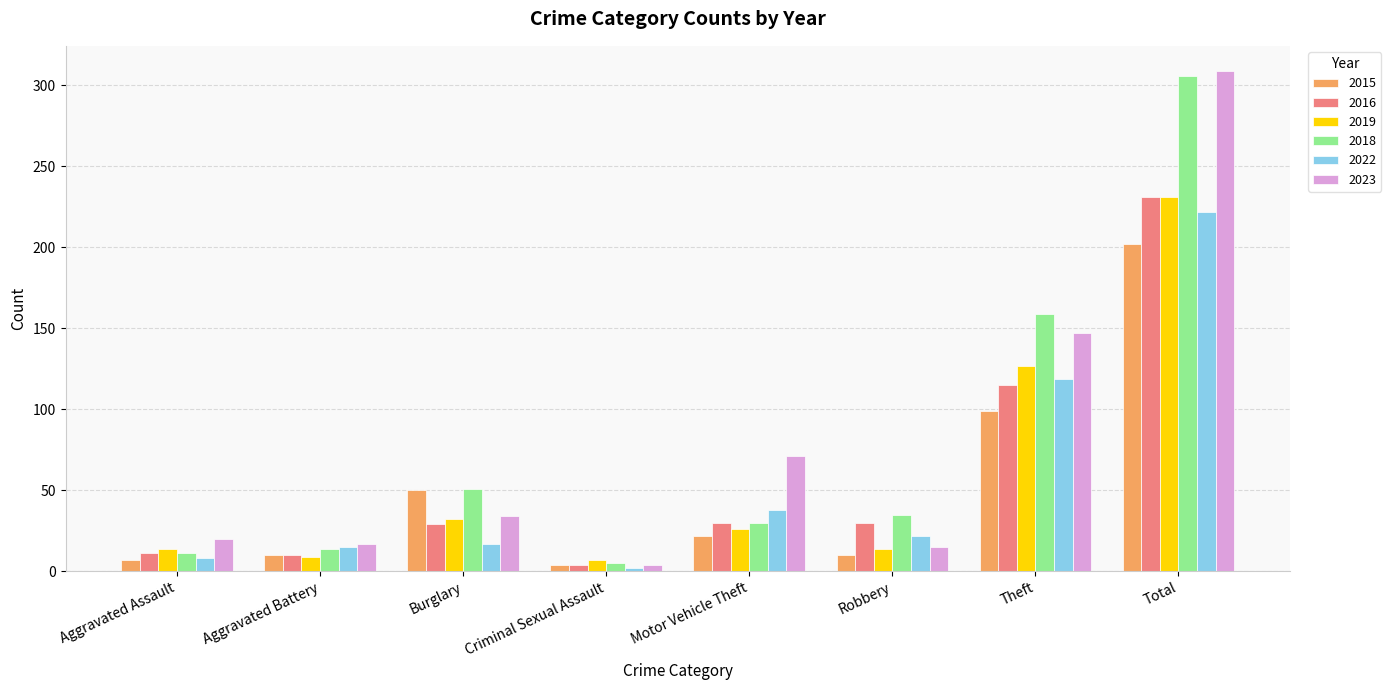

What is the difference between the maximum and second lowest values in the 2016 series?

221